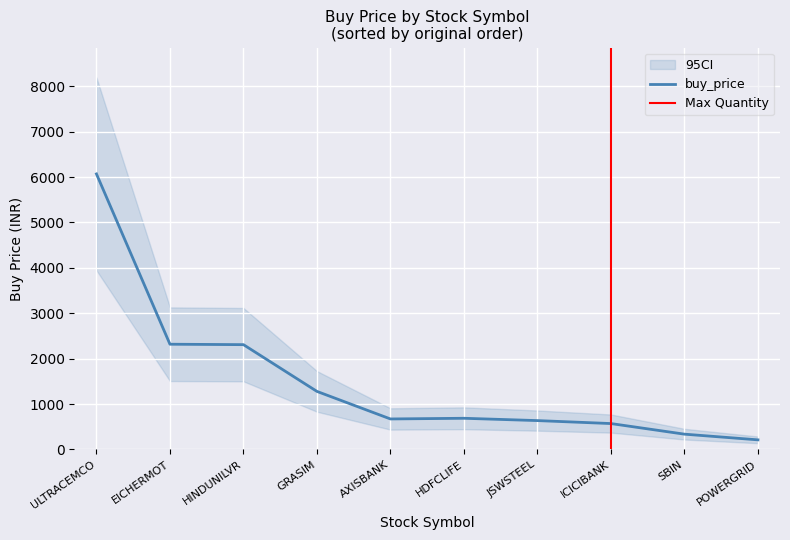

What is the smallest value displayed?

211.2